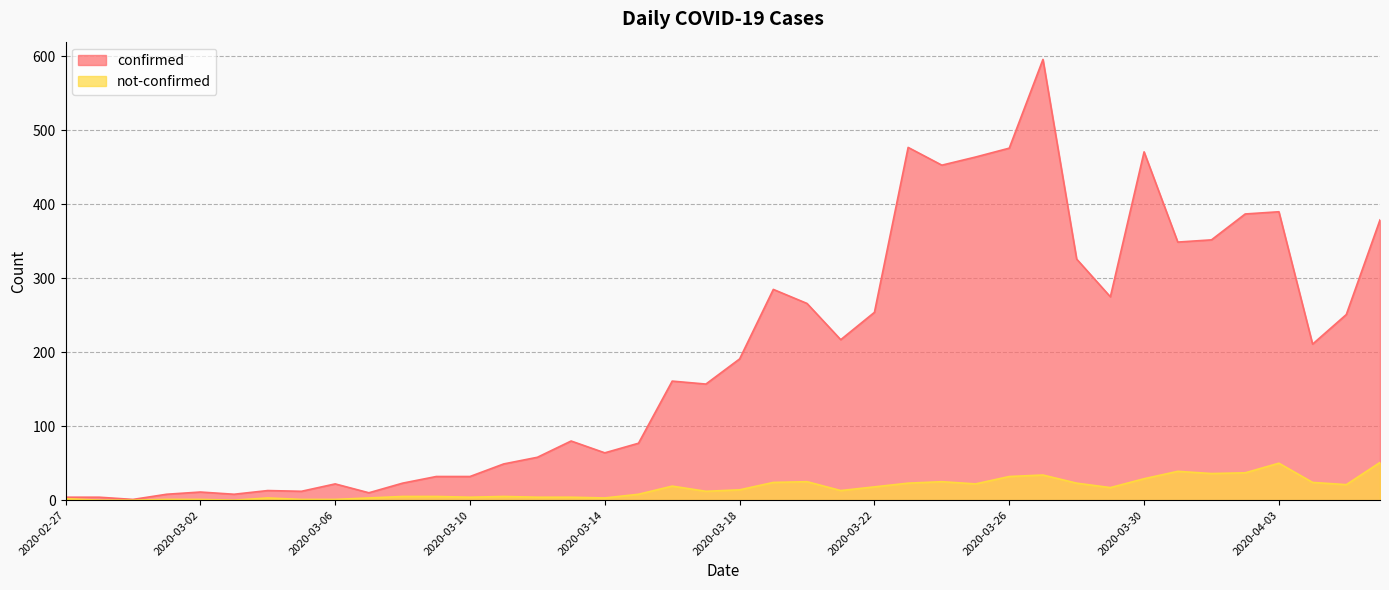

True or false: confirmed and not-confirmed intersect in this chart.

False